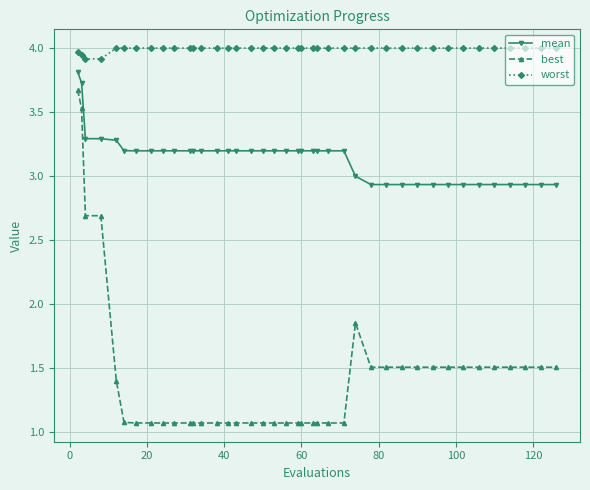

Which series has the largest total across all categories?

worst